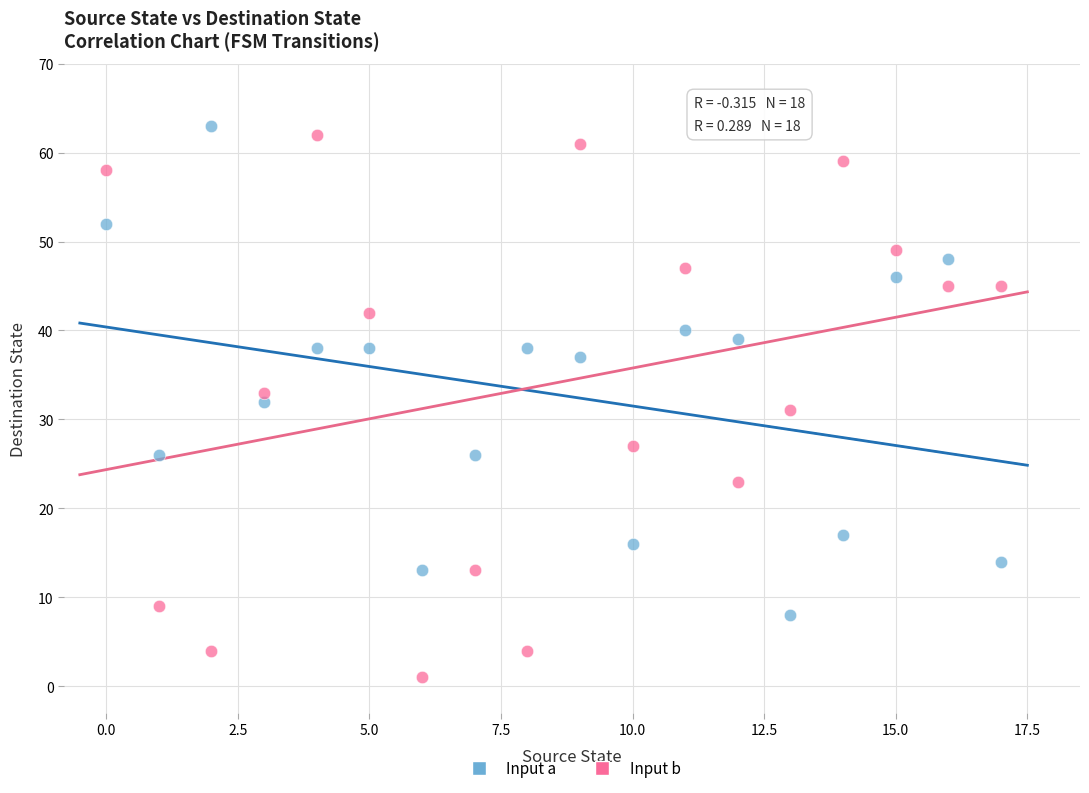

What are all the series names shown in the legend?

Input a, Input b